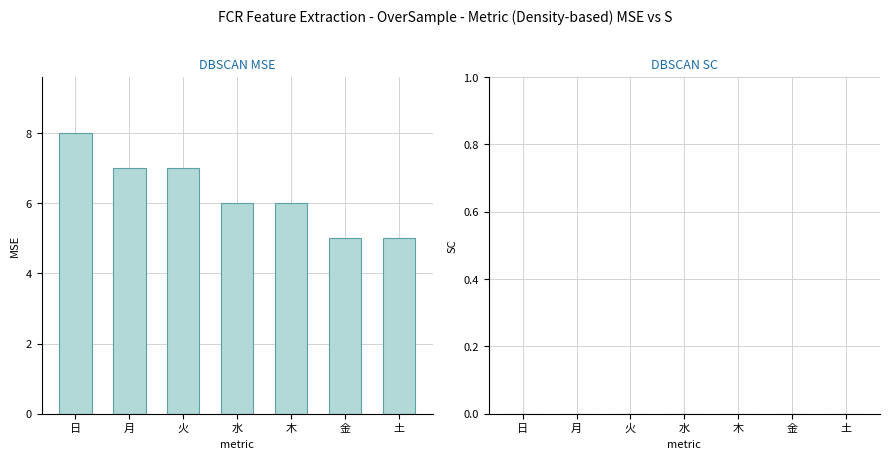

What is the sum of all values?

44